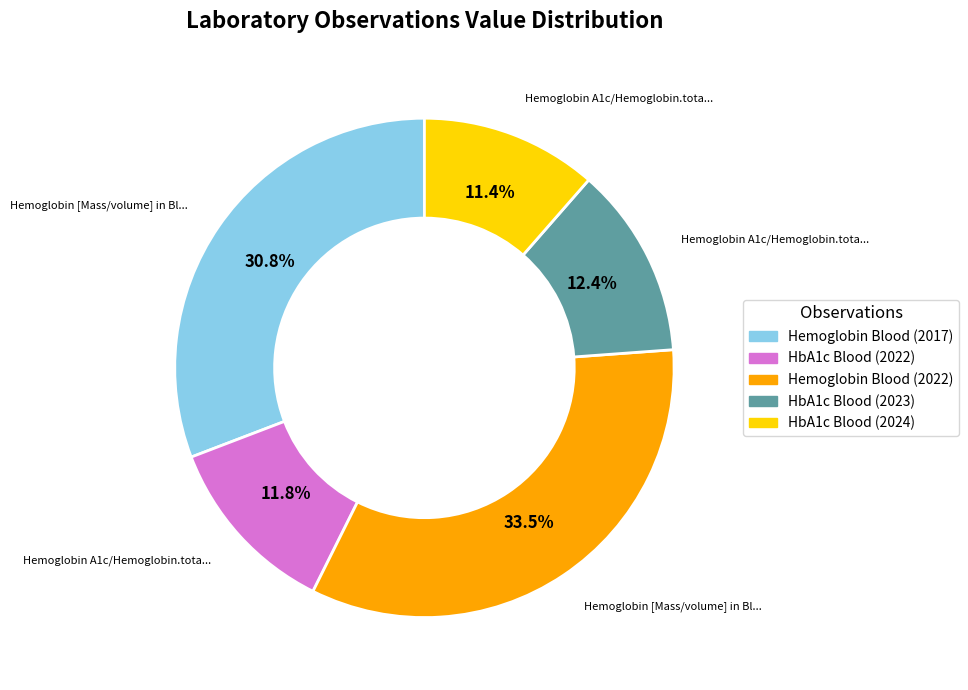

Is there a majority slice in this chart?

No